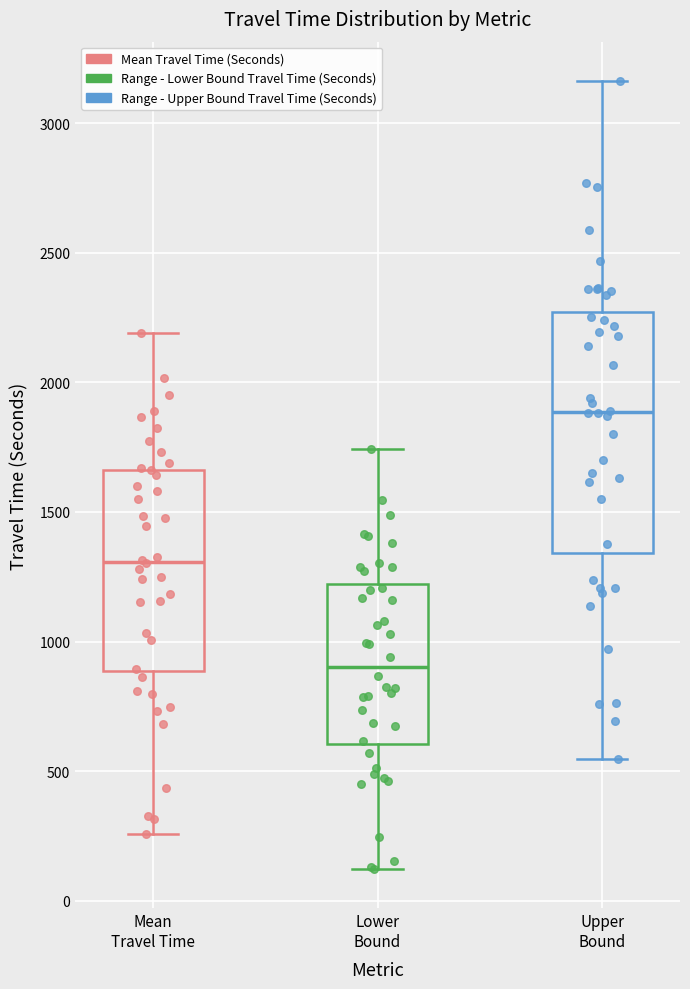

Comparing the boxes themselves (not the whiskers), which one is the tallest?

Upper Bound